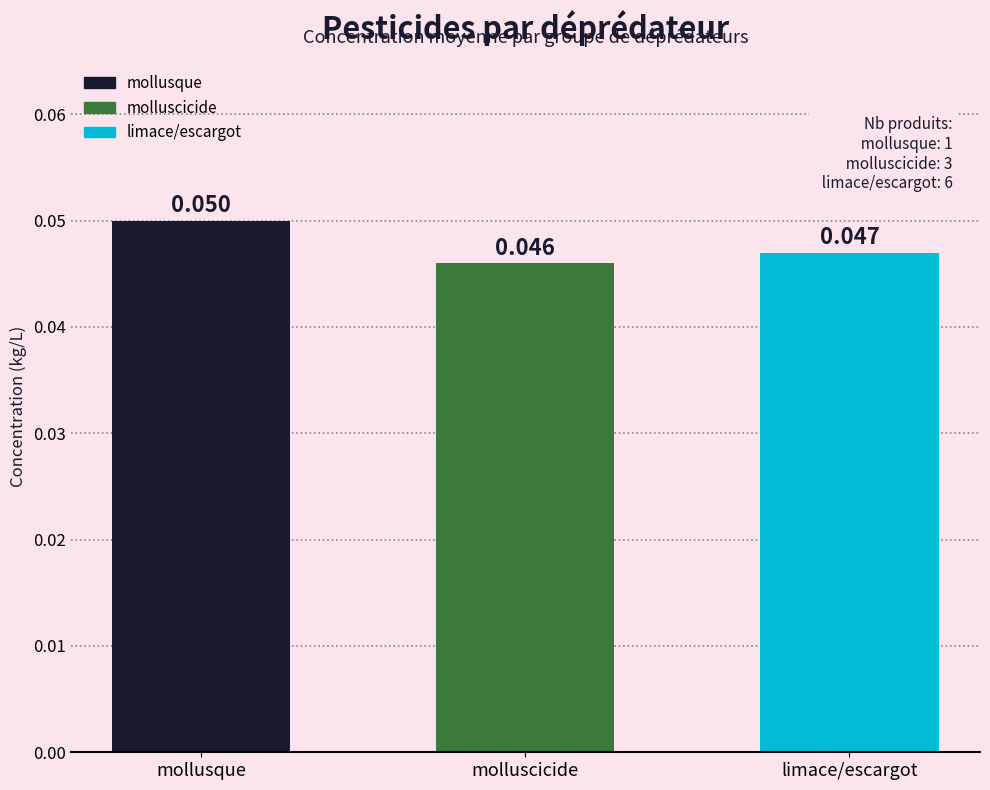

Are the bars horizontal?

No